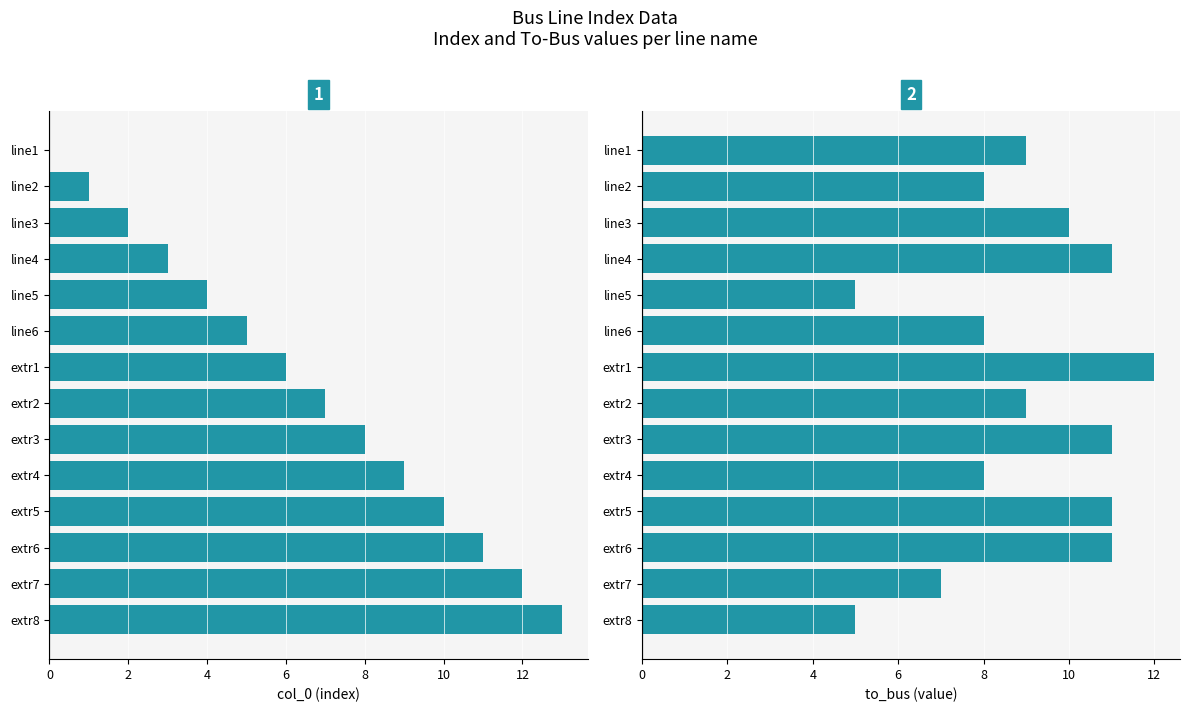

What is the average value of the col_0 series?

6